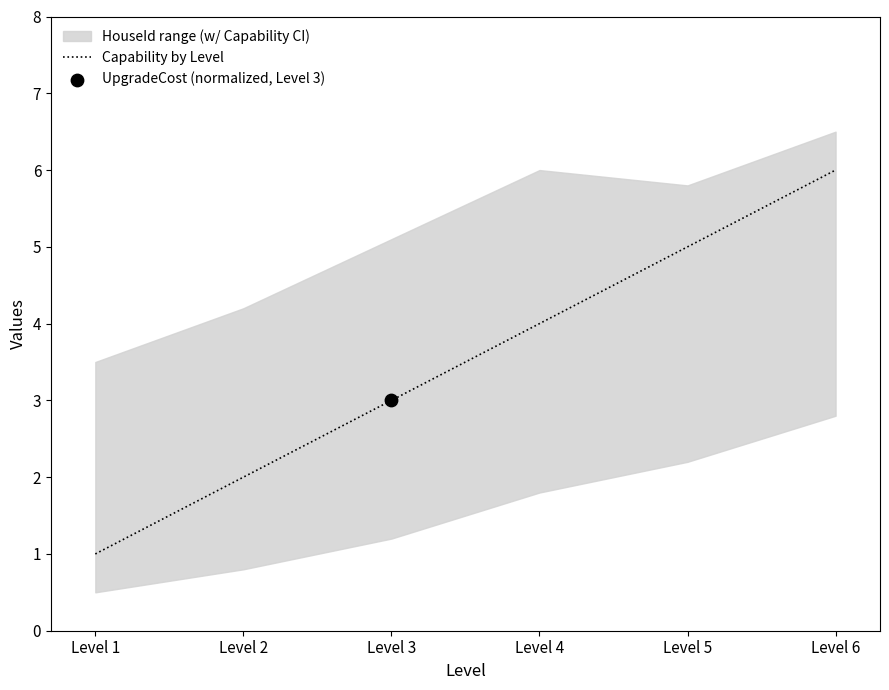

Between Level 3 and Level 5, which is larger?

Level 5